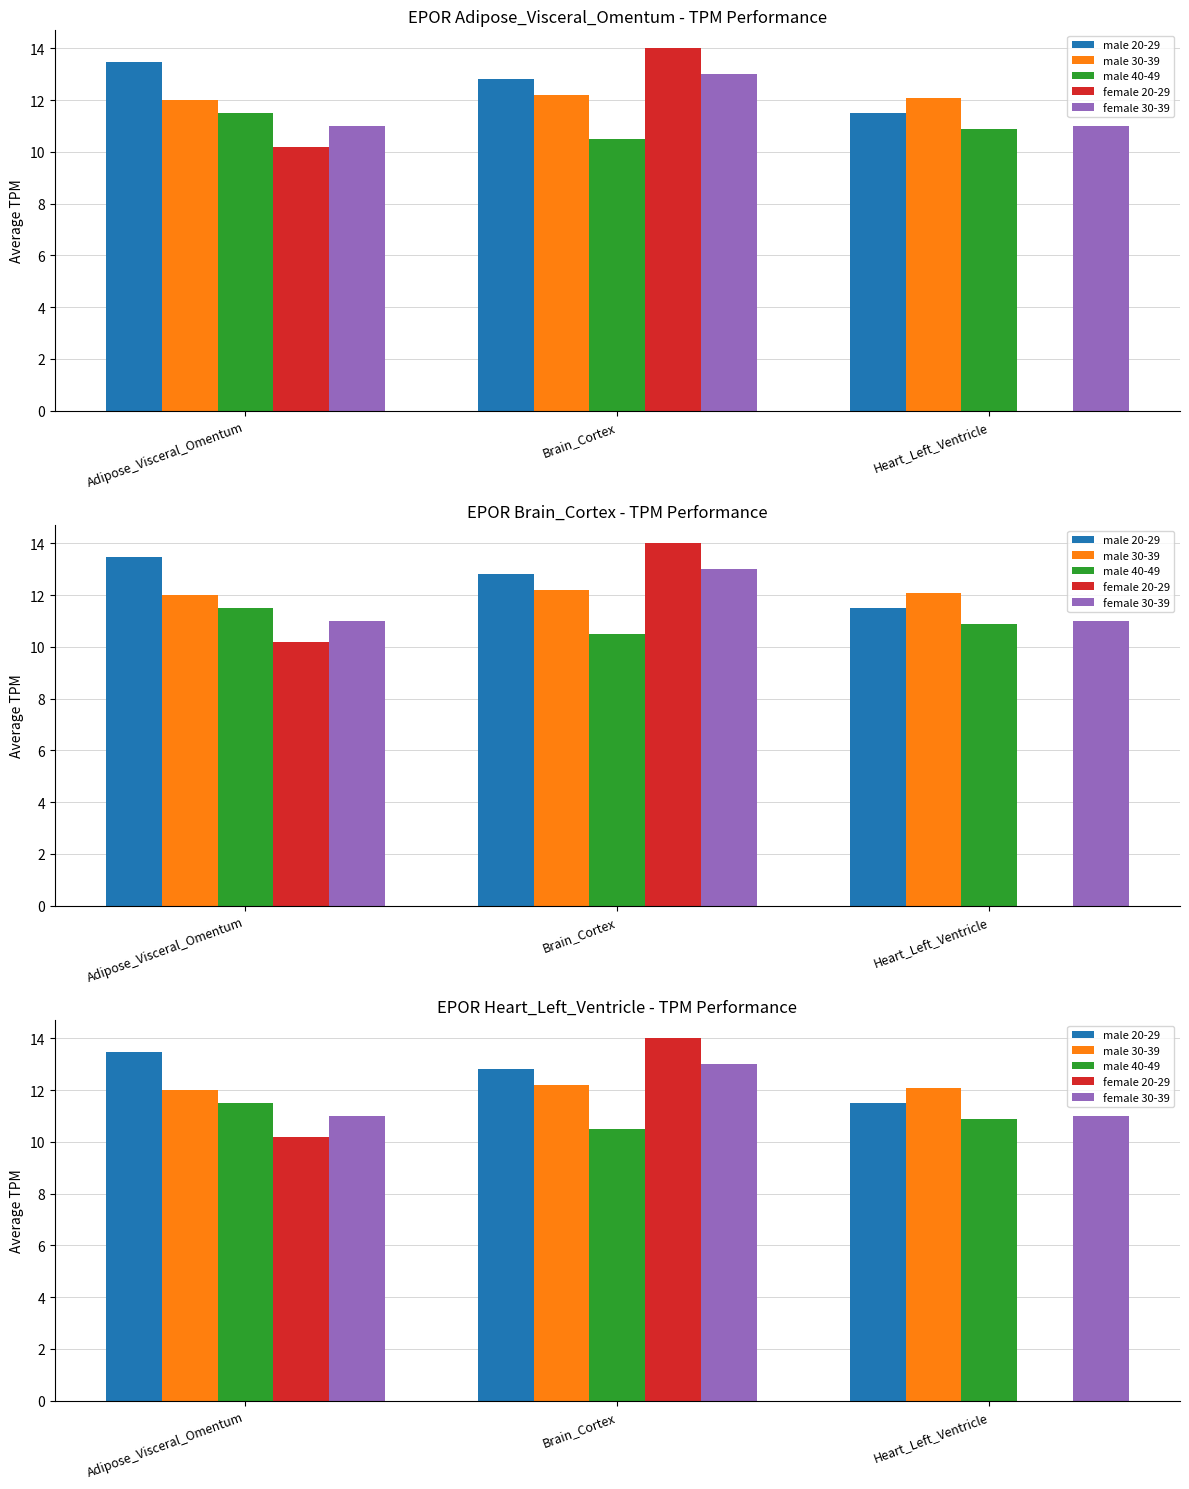

What is the value of the female 20-29 bar at the 1st from the left?

10.2